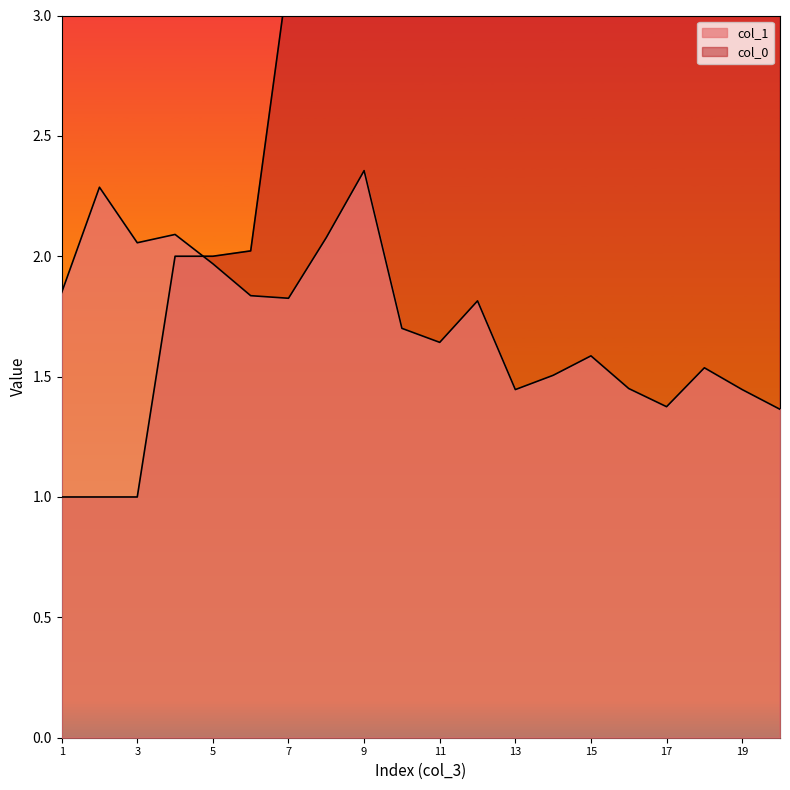

How many values in the col_0 series are below 4?

9